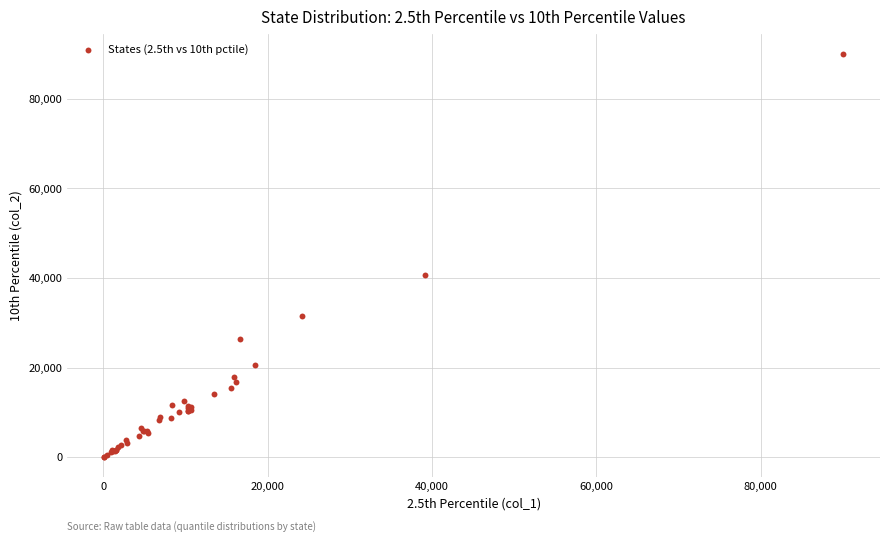

What Y value in the scatter plot is closest to 45069?

40651